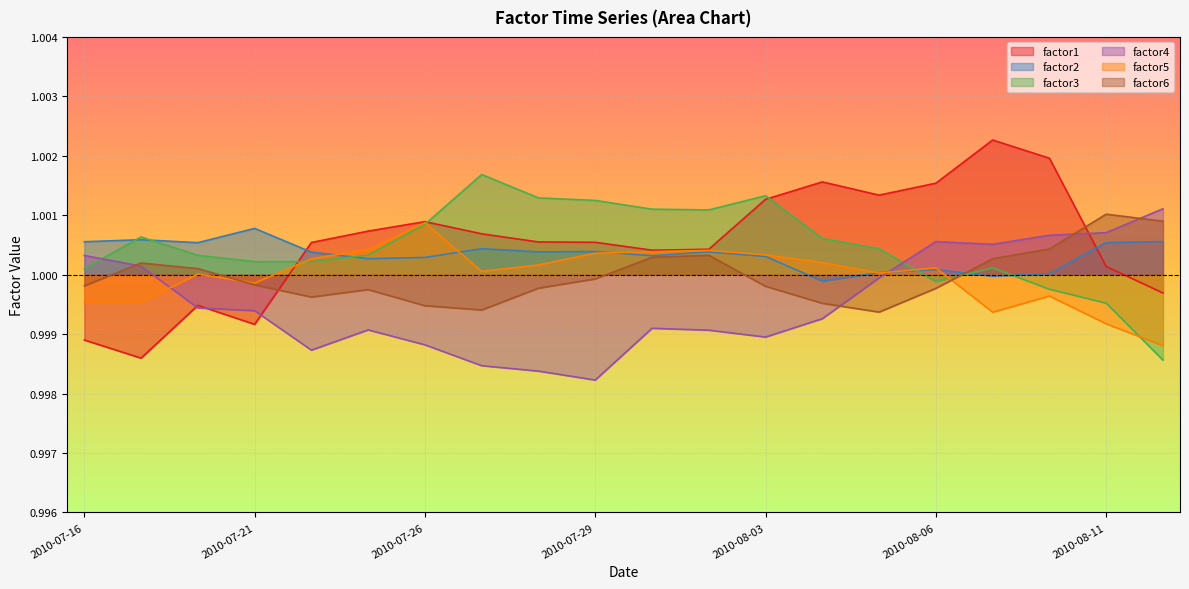

True or false: factor6 has a value of 1.5 at 2010-07-19.

False